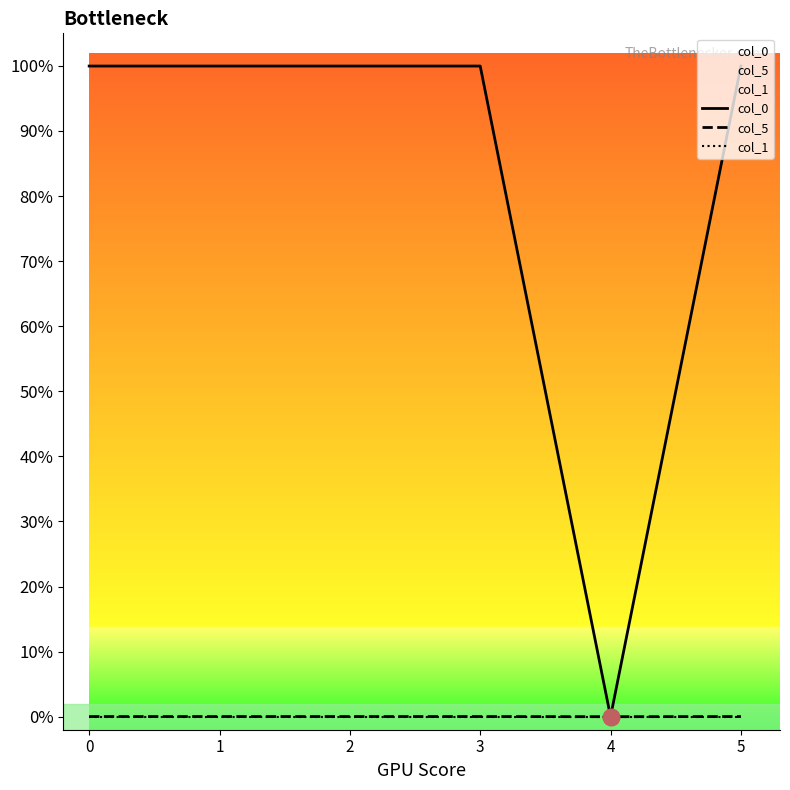

Reading right to left, extract all data points from this chart.

col_0: 1.0	0.0	1.0	1.0	1.0	1.0
col_5: 0.0	0.0	0.0	0.0	0.0	0.0
col_1: 0.0	0.0	0.0	0.0	0.0	0.0